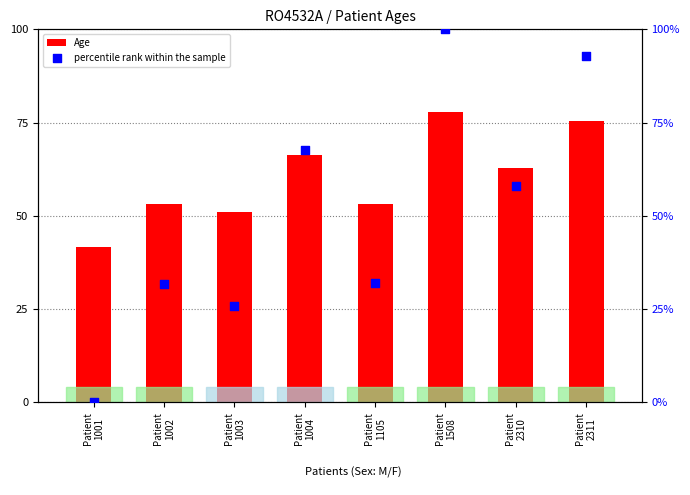

What is the total value across all series at Patient
1508?

177.9